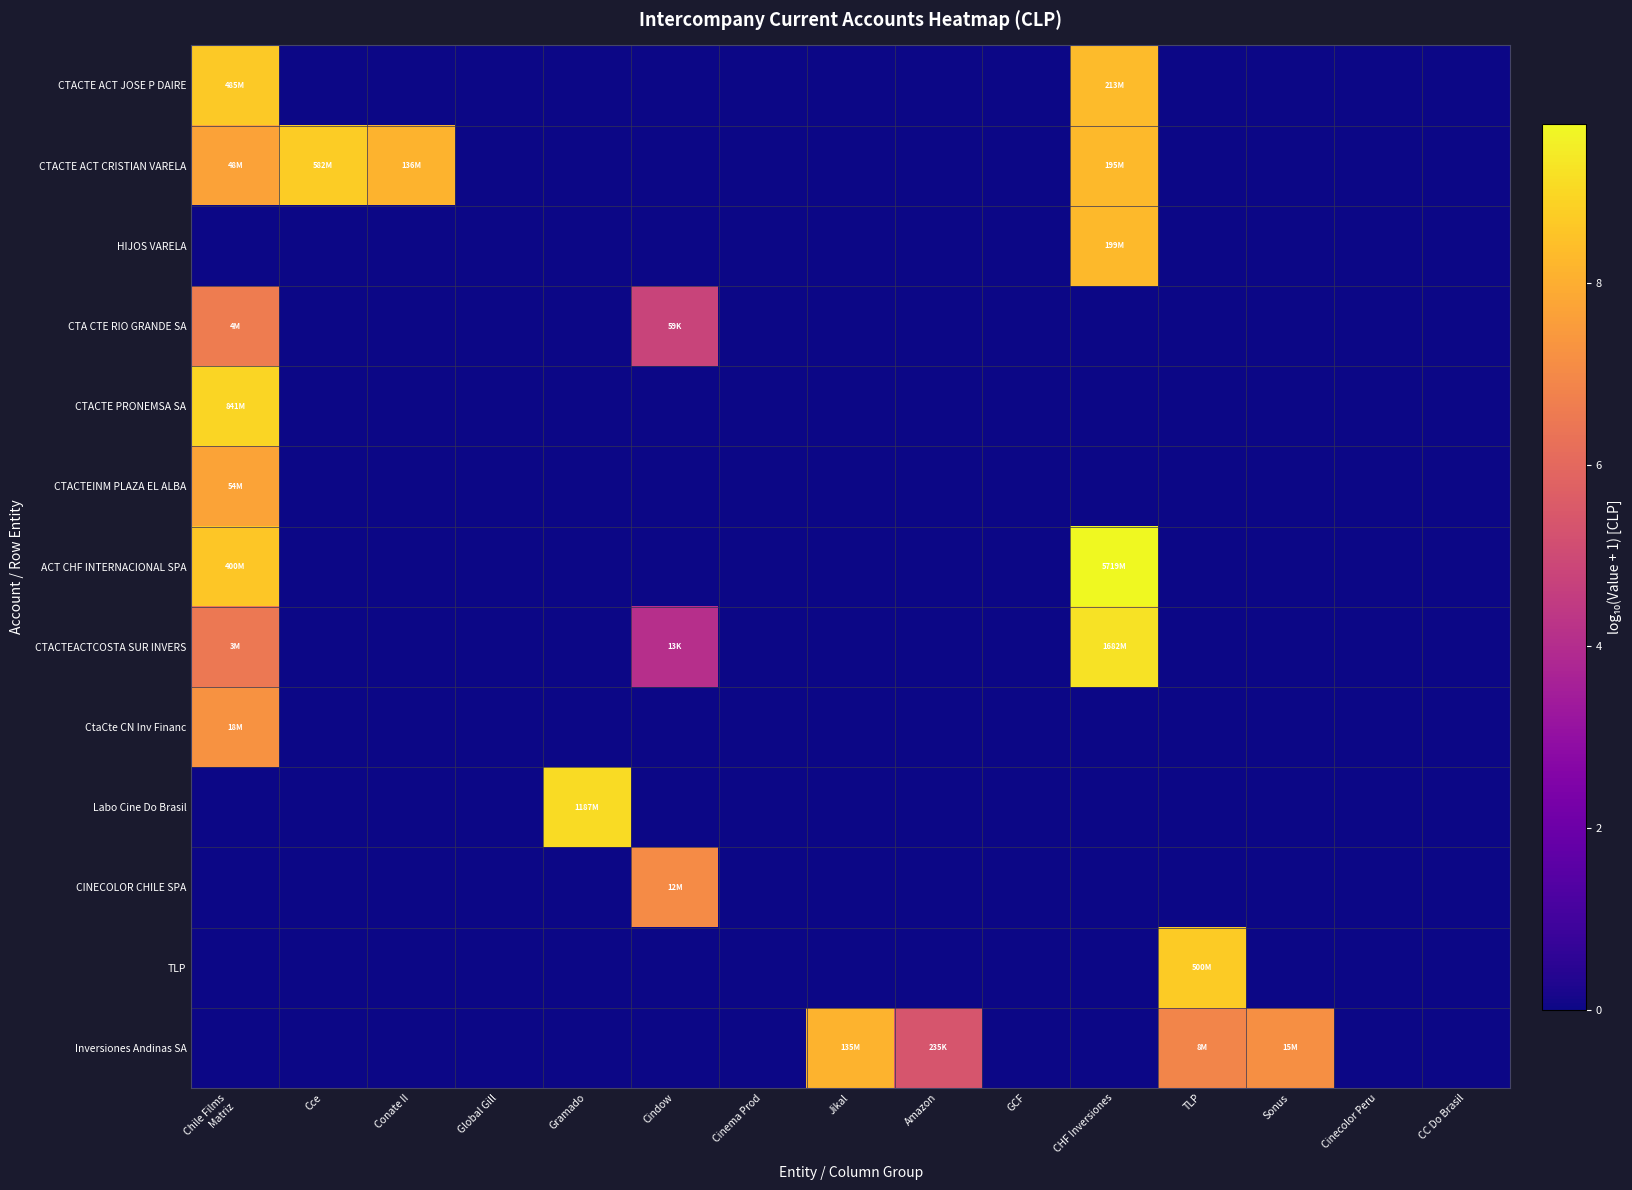

At how many categories does at least one series exceed 8?

7